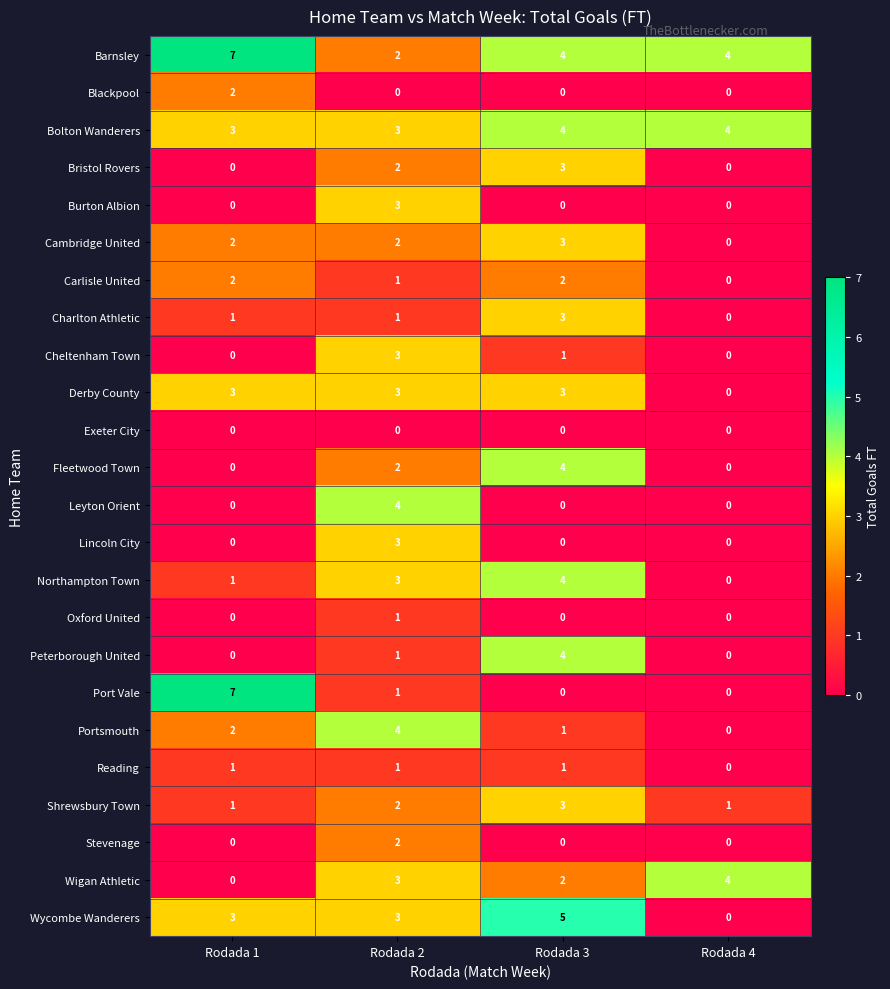

Which category has the highest value across all series?

Rodada 1